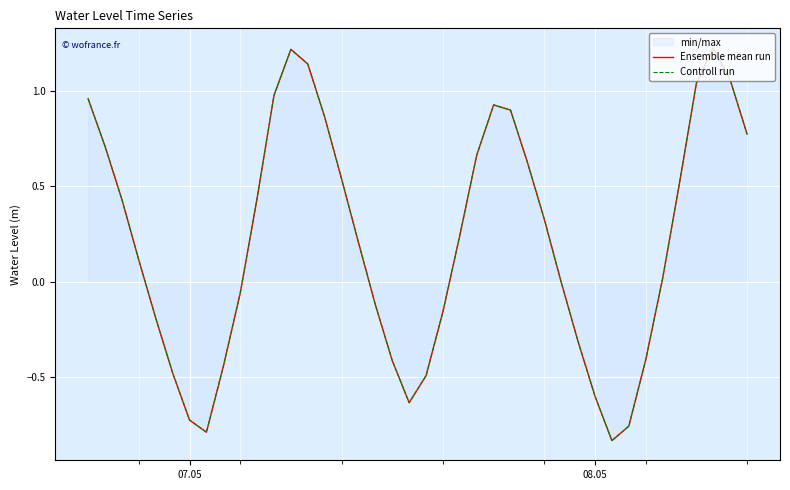

How many data points in Ensemble mean run are less than 0?

17